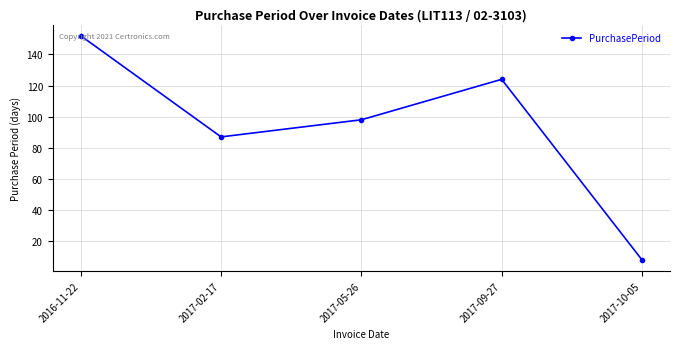

At which label does the data first exceed 98?

2016-11-22